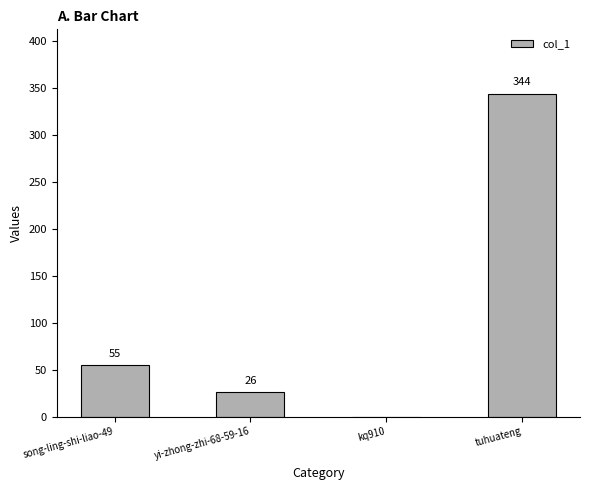

Count the number of data series in this chart.

1